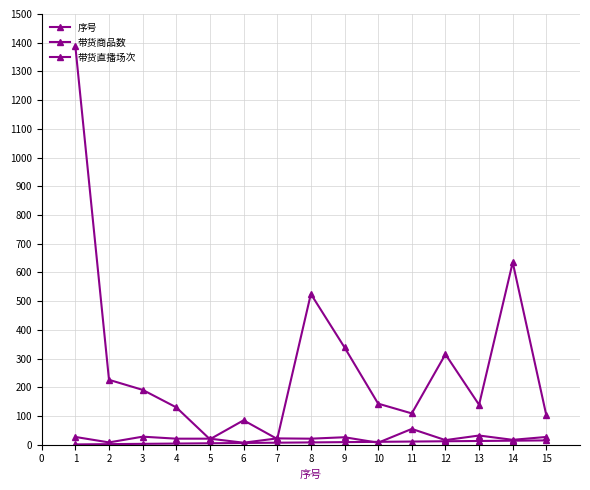

True or false: 带货直播场次 has more than 0 points higher than both neighbors.

True